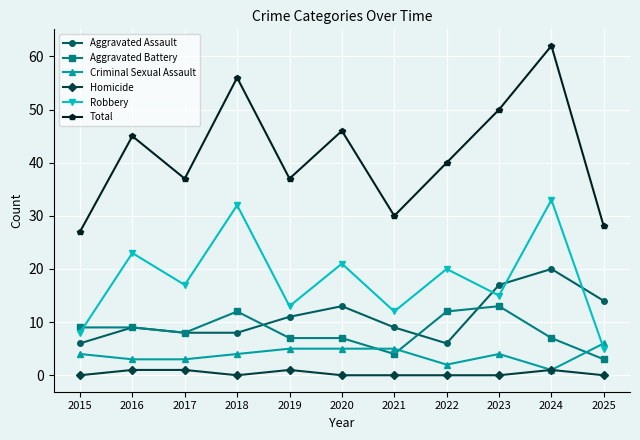

What are all the series names shown in the legend?

Aggravated Assault, Aggravated Battery, Criminal Sexual Assault, Homicide, Robbery, Total